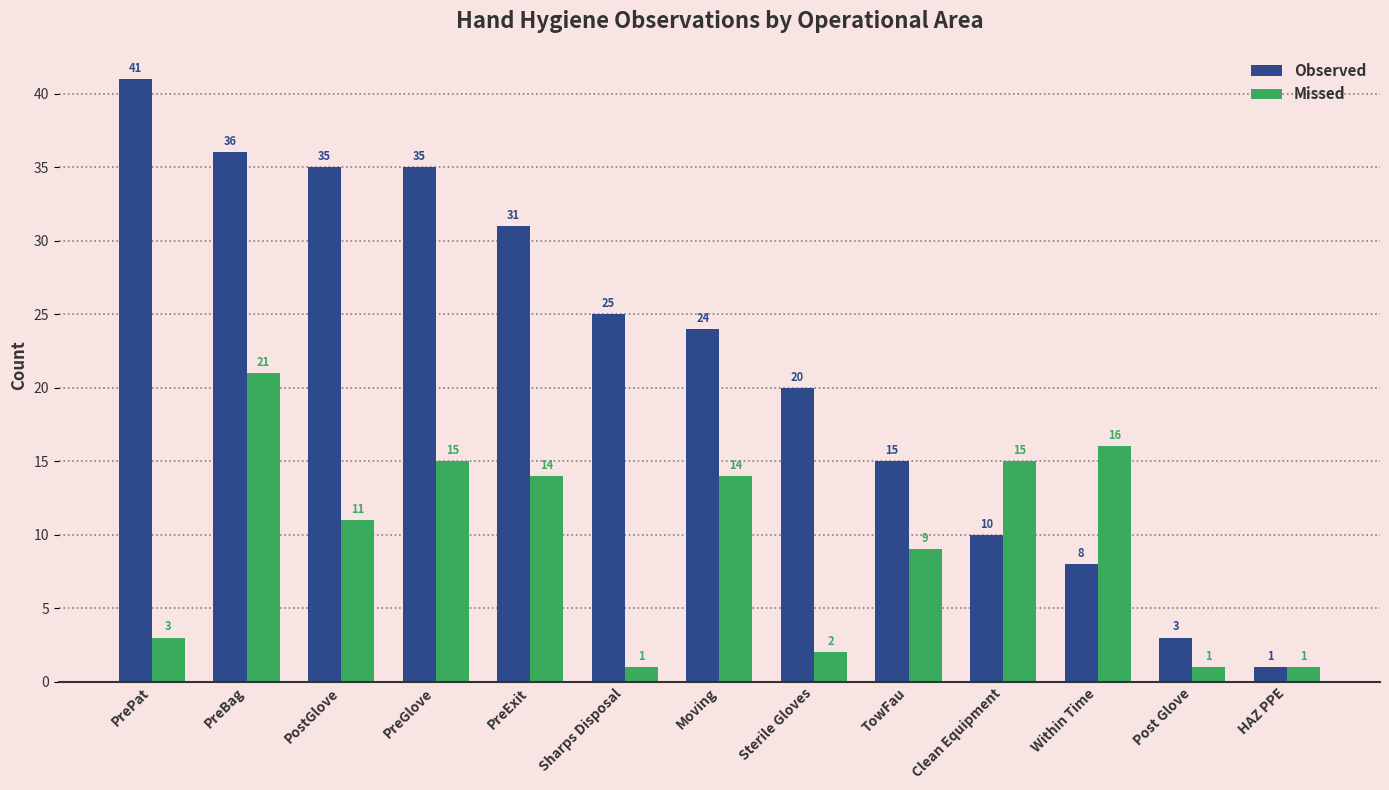

What is the minimum value for Missed?

1